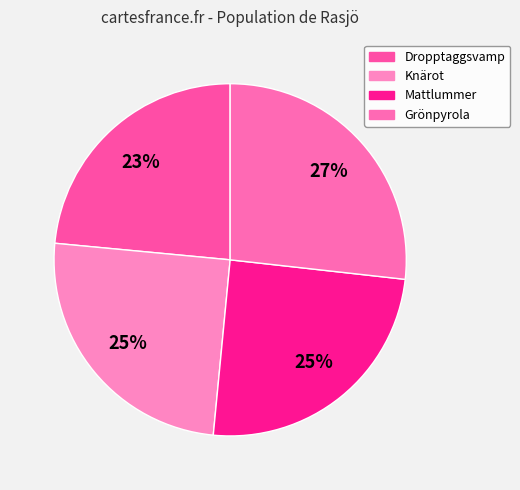

Which category has the smallest portion of the pie?

Dropptaggsvamp